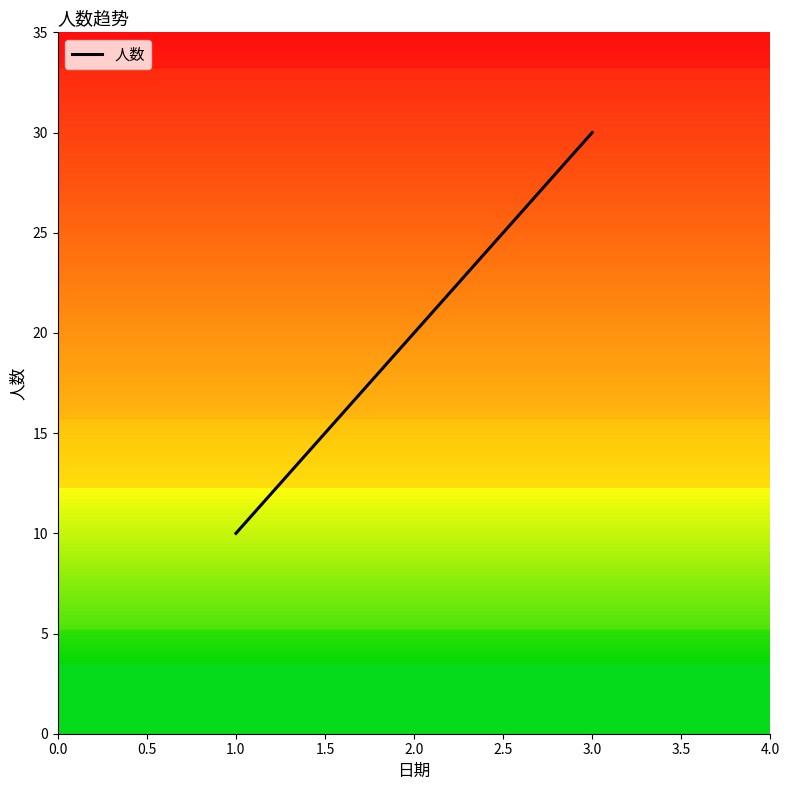

Which category has the highest value across all series?

3.0